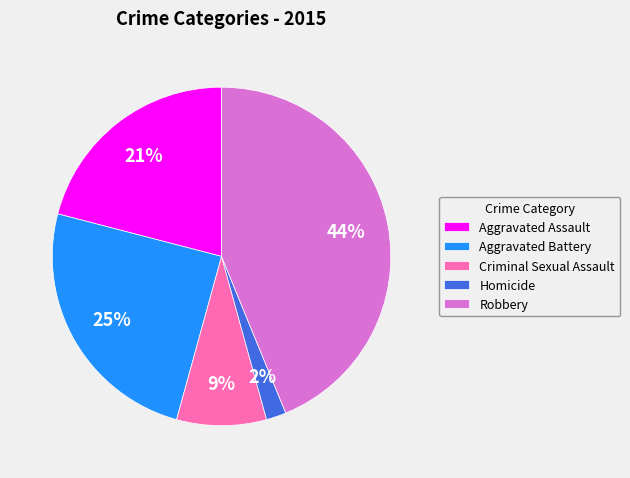

How many slices are in this pie chart?

5